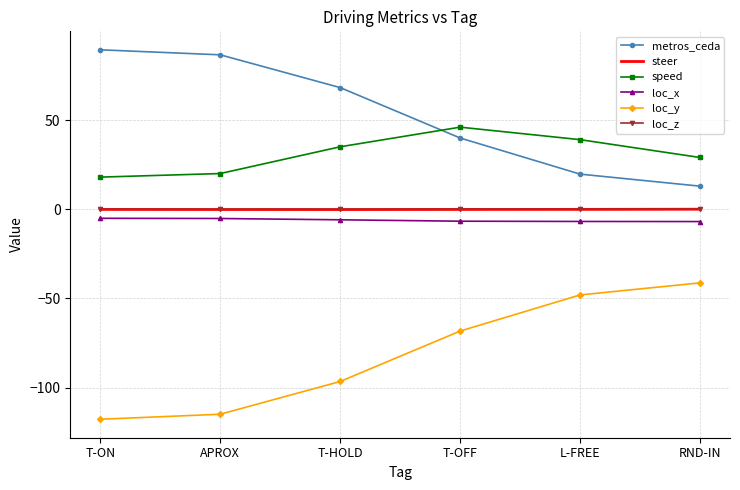

What is the sum of all speed values?

187.0